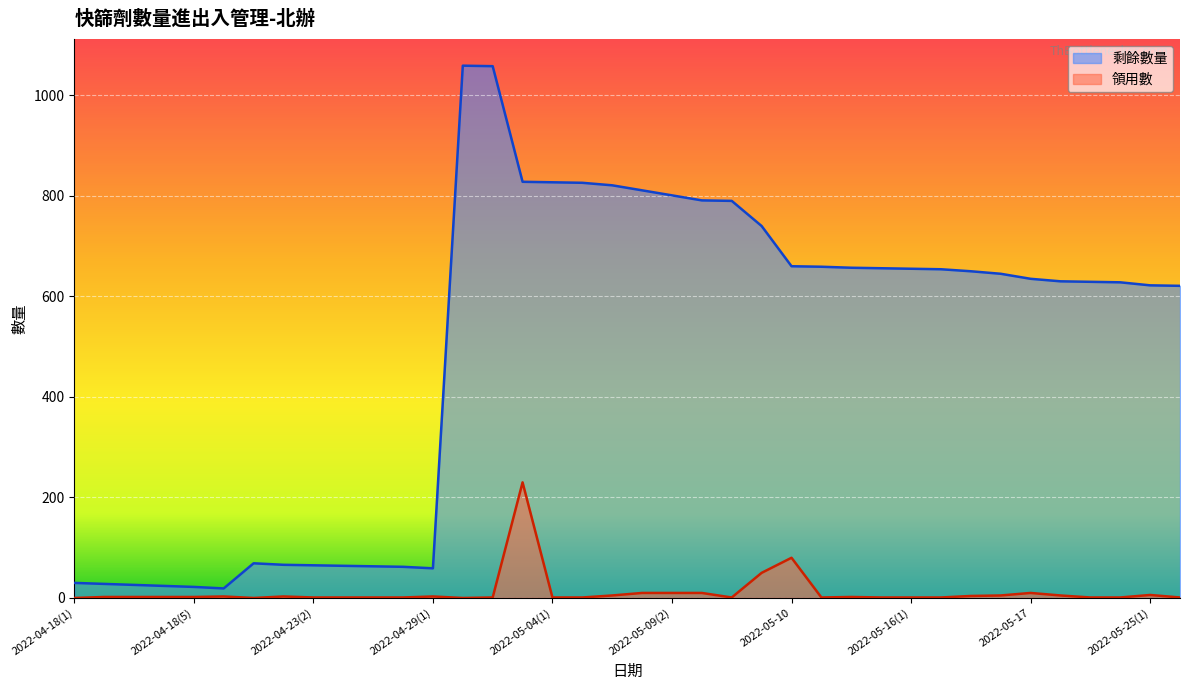

Reading left to right, what are all the values shown in this chart?

剩餘數量: 2022-04-18(1)=30	2022-04-18(2)=28	2022-04-18(3)=26	2022-04-18(4)=24	2022-04-18(5)=22	2022-04-19=19	2022-04-20=69	2022-04-23(1)=66	2022-04-23(2)=65	2022-04-25(1)=64	2022-04-25(2)=63	2022-04-27=62	2022-04-29(1)=59	2022-04-29(2)=1059	2022-05-03(1)=1058	2022-05-03(2)=828	2022-05-04(1)=827	2022-05-04(2)=826	2022-05-06=821	2022-05-09(1)=811	2022-05-09(2)=801	2022-05-09(3)=791	2022-05-09(4)=790	2022-05-09(5)=740	2022-05-10=660	2022-05-12=659	2022-05-13(1)=657	2022-05-13(2)=656	2022-05-16(1)=655	2022-05-16(2)=654	2022-05-16(3)=650	2022-05-16(4)=645	2022-05-17=635	2022-05-19=630	2022-05-23=629	2022-05-24=628	2022-05-25(1)=622	2022-05-25(2)=621
領用數: 2022-04-18(1)=0	2022-04-18(2)=2	2022-04-18(3)=2	2022-04-18(4)=2	2022-04-18(5)=2	2022-04-19=3	2022-04-20=0	2022-04-23(1)=3	2022-04-23(2)=1	2022-04-25(1)=1	2022-04-25(2)=1	2022-04-27=1	2022-04-29(1)=3	2022-04-29(2)=0	2022-05-03(1)=1	2022-05-03(2)=230	2022-05-04(1)=1	2022-05-04(2)=1	2022-05-06=5	2022-05-09(1)=10	2022-05-09(2)=10	2022-05-09(3)=10	2022-05-09(4)=1	2022-05-09(5)=50	2022-05-10=80	2022-05-12=1	2022-05-13(1)=2	2022-05-13(2)=1	2022-05-16(1)=1	2022-05-16(2)=1	2022-05-16(3)=4	2022-05-16(4)=5	2022-05-17=10	2022-05-19=5	2022-05-23=1	2022-05-24=1	2022-05-25(1)=6	2022-05-25(2)=1